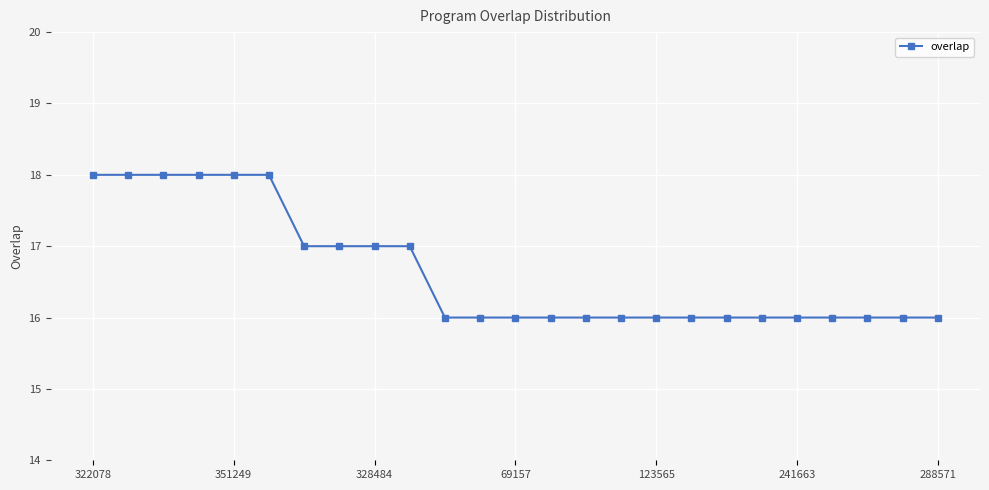

What is the smallest value displayed?

16